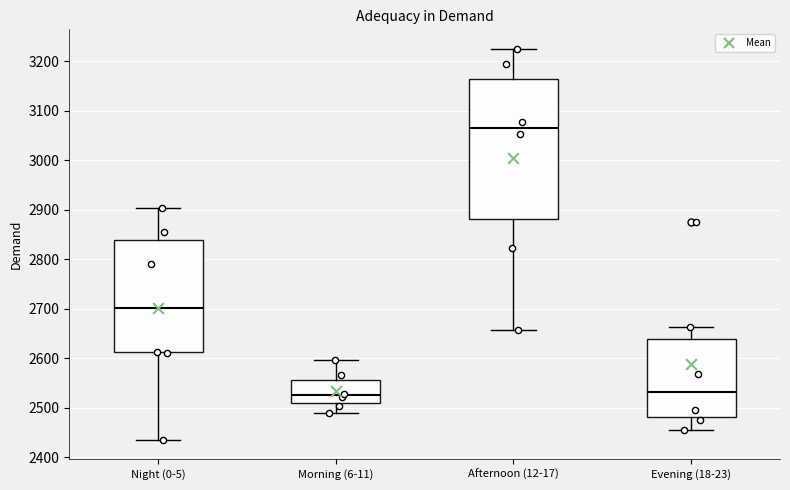

Reading left to right, read every box against the y-axis: the position of its median line, the range the box covers, and the ends of its whiskers. The values are not printed on the chart, so give them approximately, as read against the axis.

Night (0-5): median 2700, box 2610 to 2840, whiskers 2440 to 2900
Morning (6-11): median 2530, box 2510 to 2560, whiskers 2490 to 2600
Afternoon (12-17): median 3060, box 2880 to 3160, whiskers 2660 to 3230
Evening (18-23): median 2530, box 2480 to 2640, whiskers 2450 to 2660